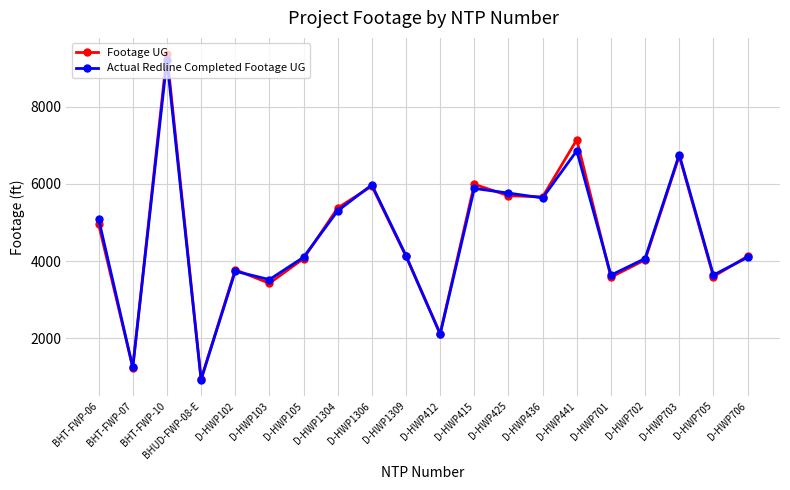

What position from the left is D-HWP105?

7